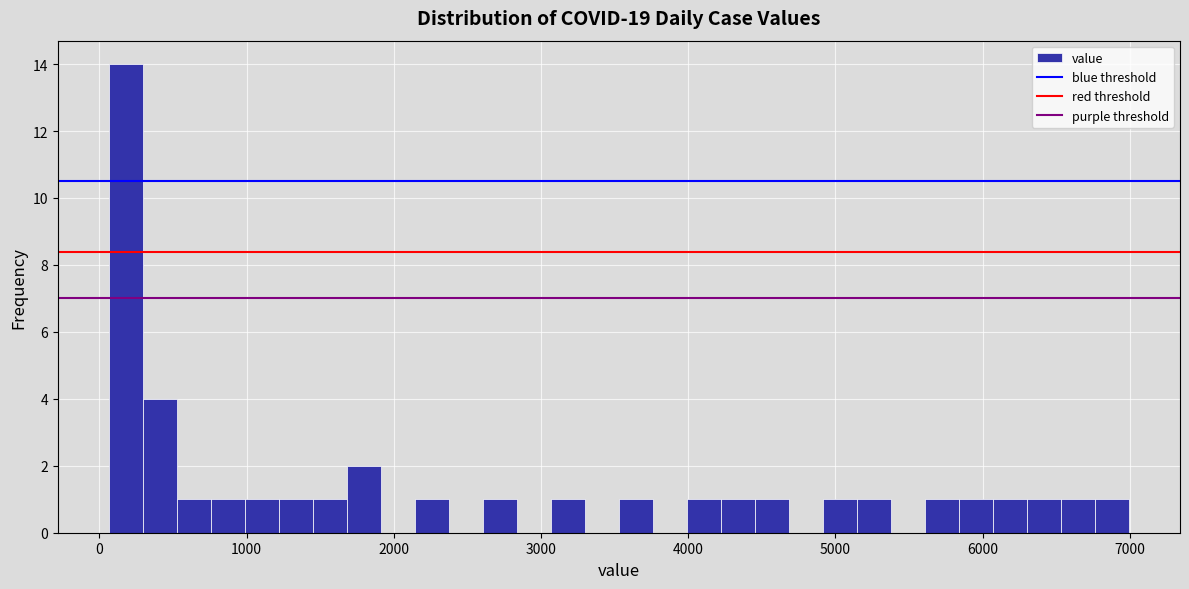

Read against the x-axis, roughly where is the centre of the tallest bar?

200